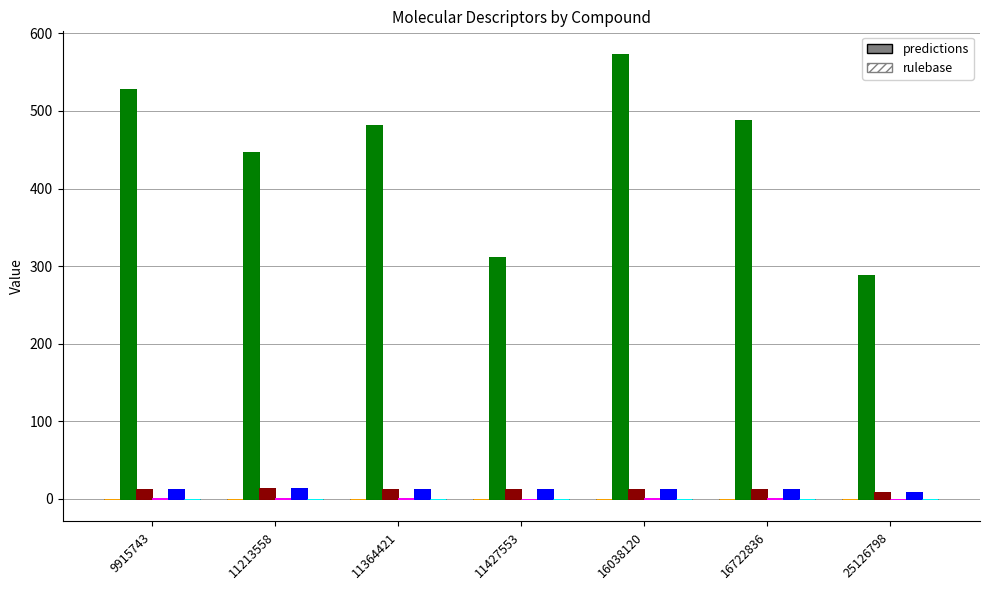

Rank the series at 25126798 from highest to lowest value.

HeavyAtomMolWt, MaxAbsEStateIndex, MaxEStateIndex, MaxAbsPartialCharge, MinAbsPartialCharge, MinPartialCharge